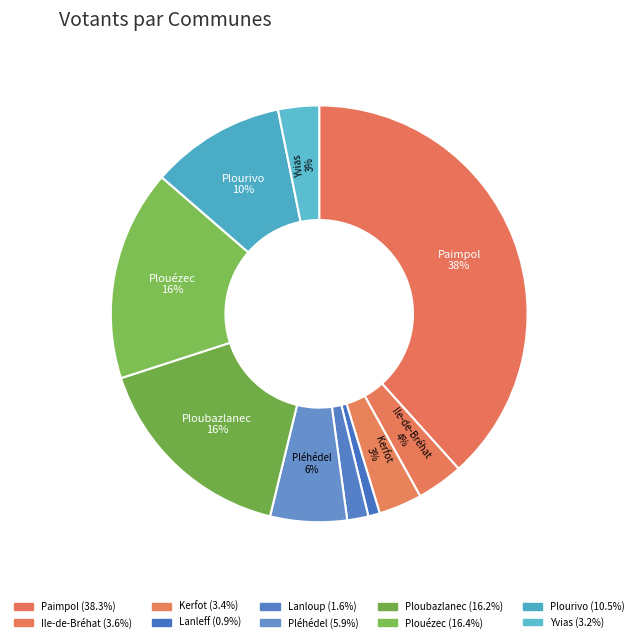

What is the smallest slice in the pie chart?

Lanleff